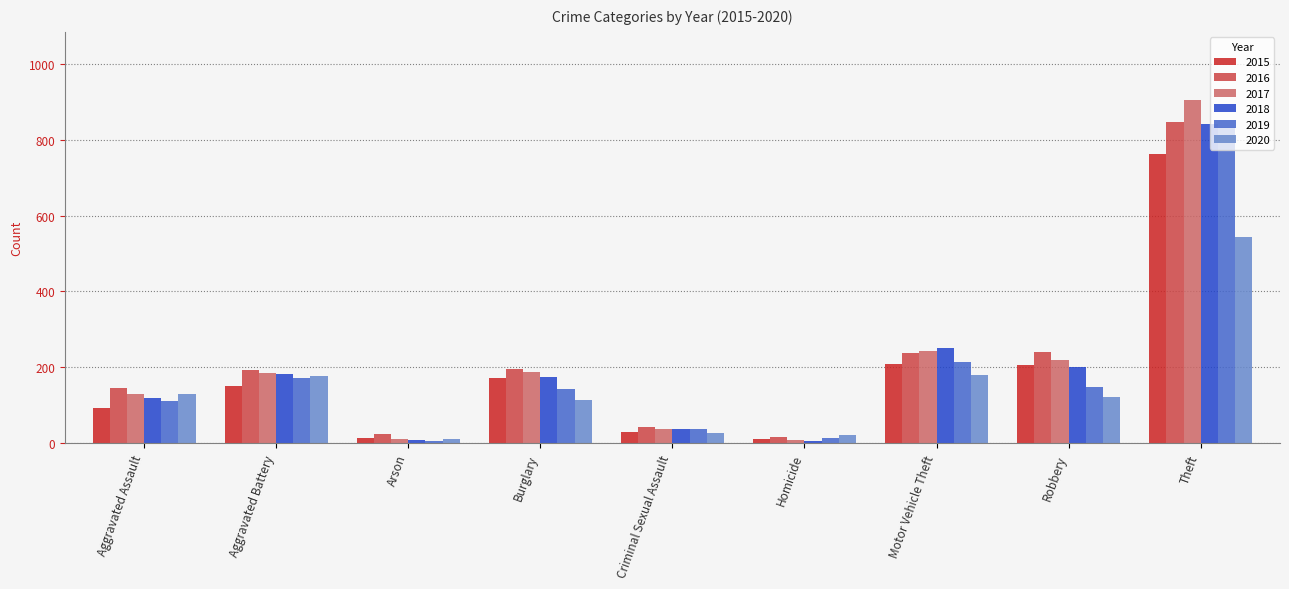

What is the total value across all series at Aggravated Battery?

1061